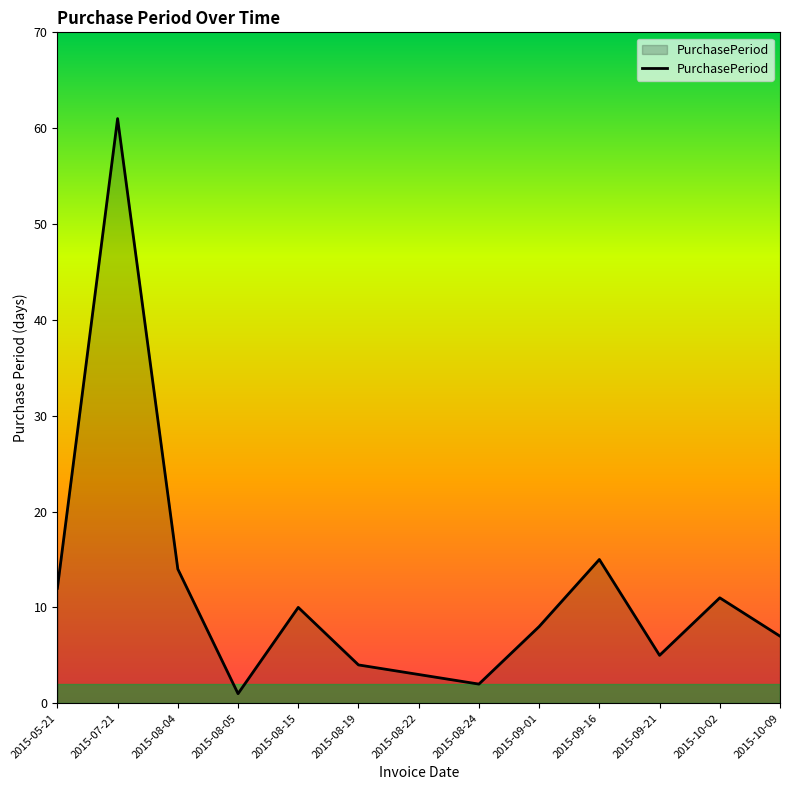

Read the value at 2015-09-21, to the nearest 5.

5